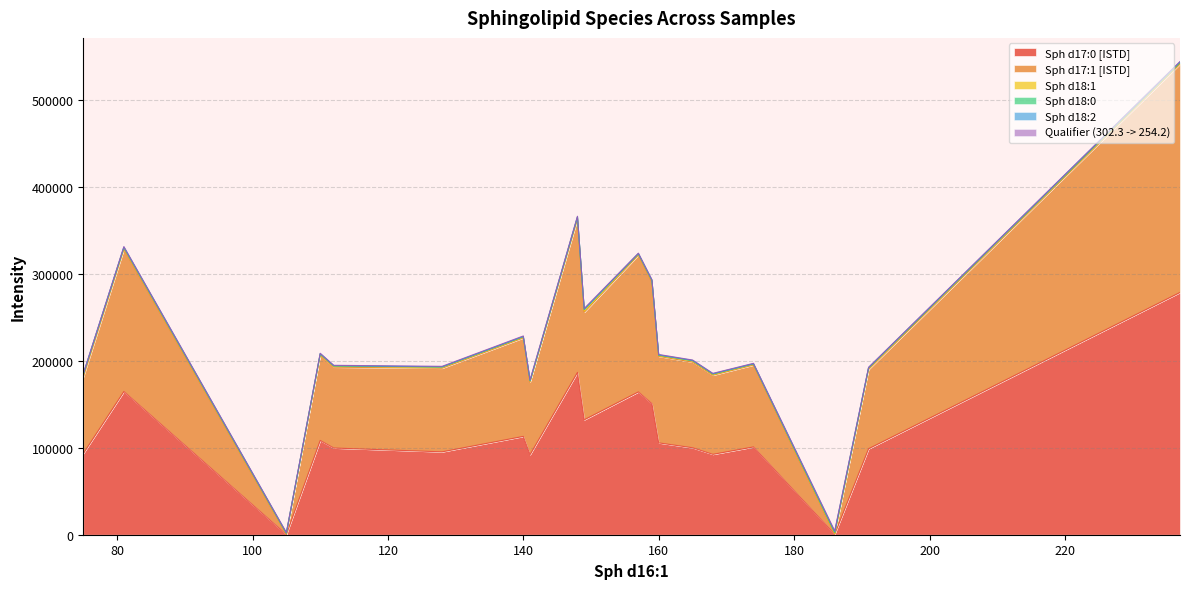

Which series changed the most between Conditioning2 and Sample_17?

Sph d17:0 [ISTD]